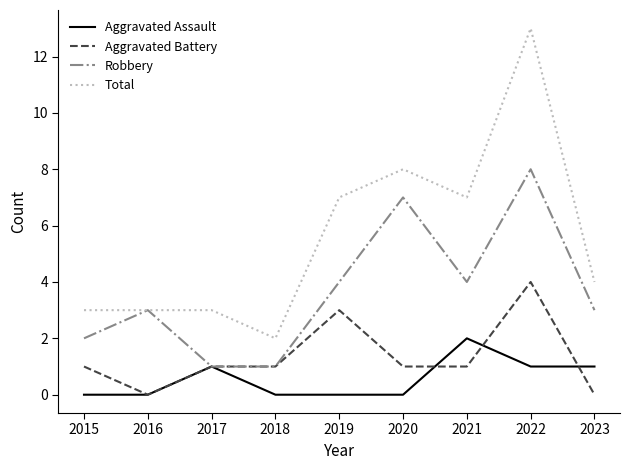

True or false: Total and Aggravated Battery intersect in this chart.

False